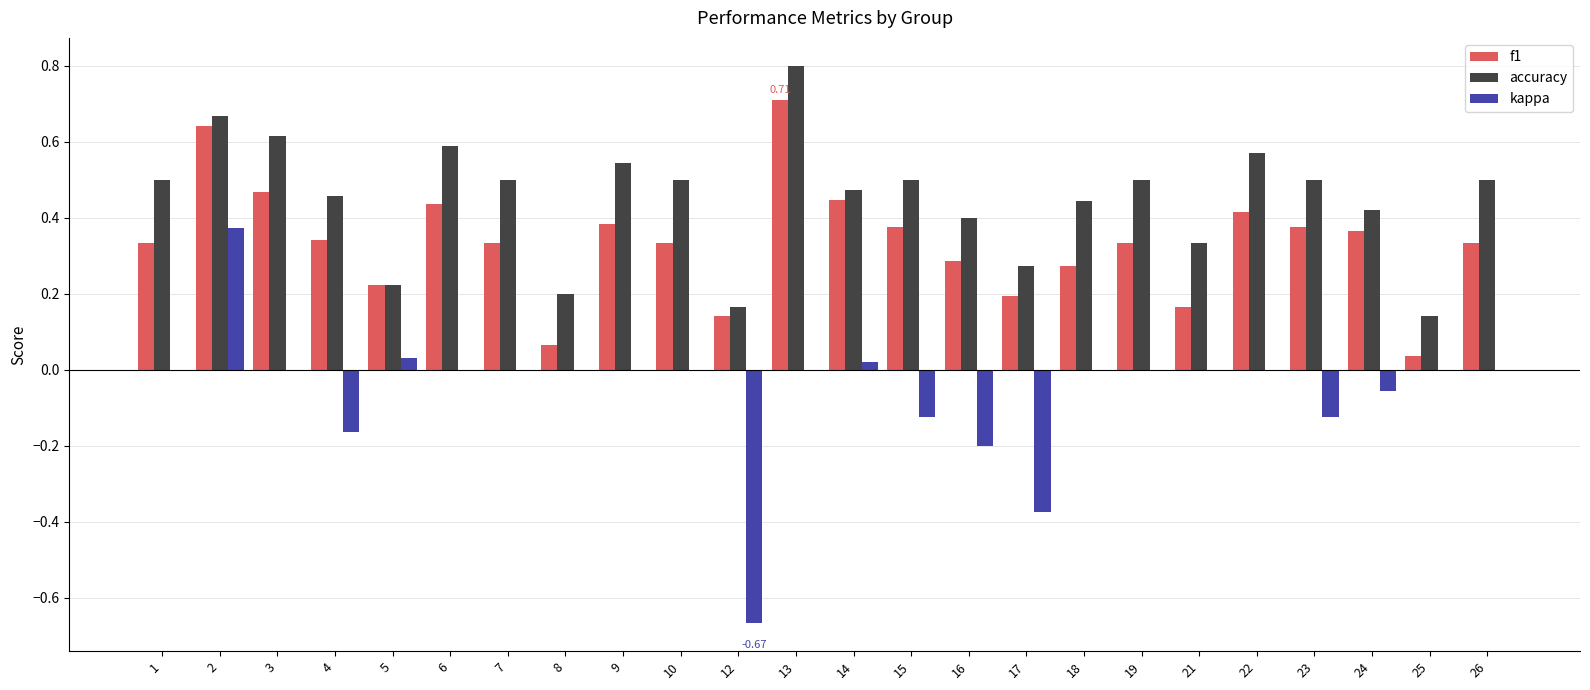

At which label does accuracy reach its peak?

13